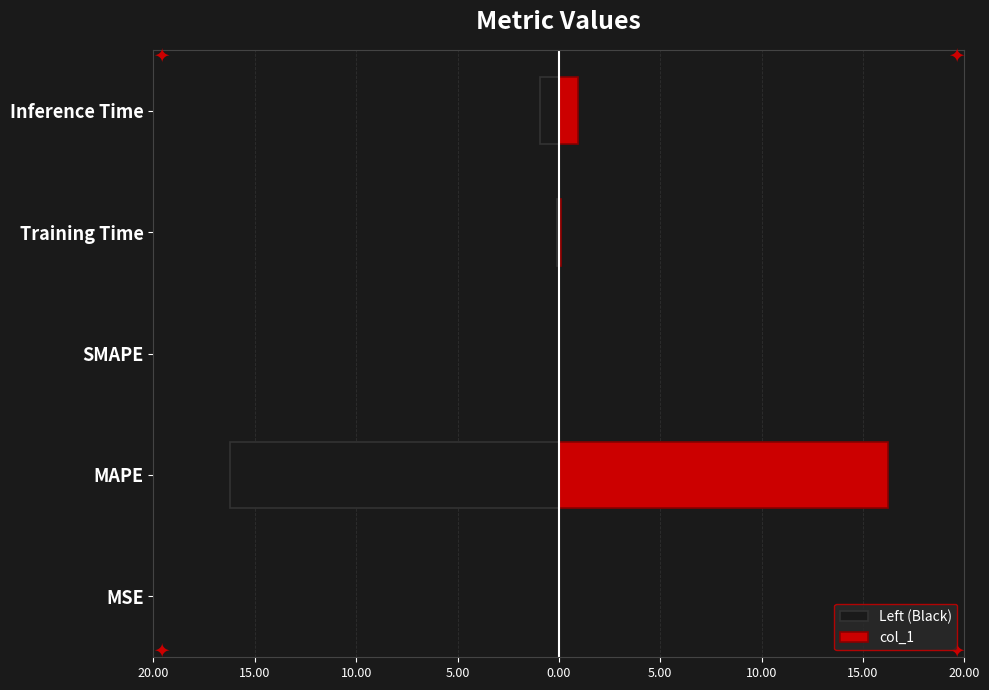

The col_1 series shows 0.1 at Training Time. True or false?

False